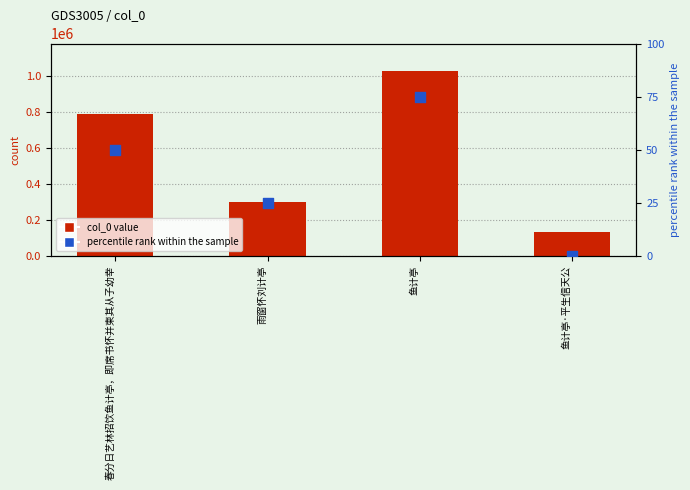

Which series has the largest Y range (max minus min)?

col_0